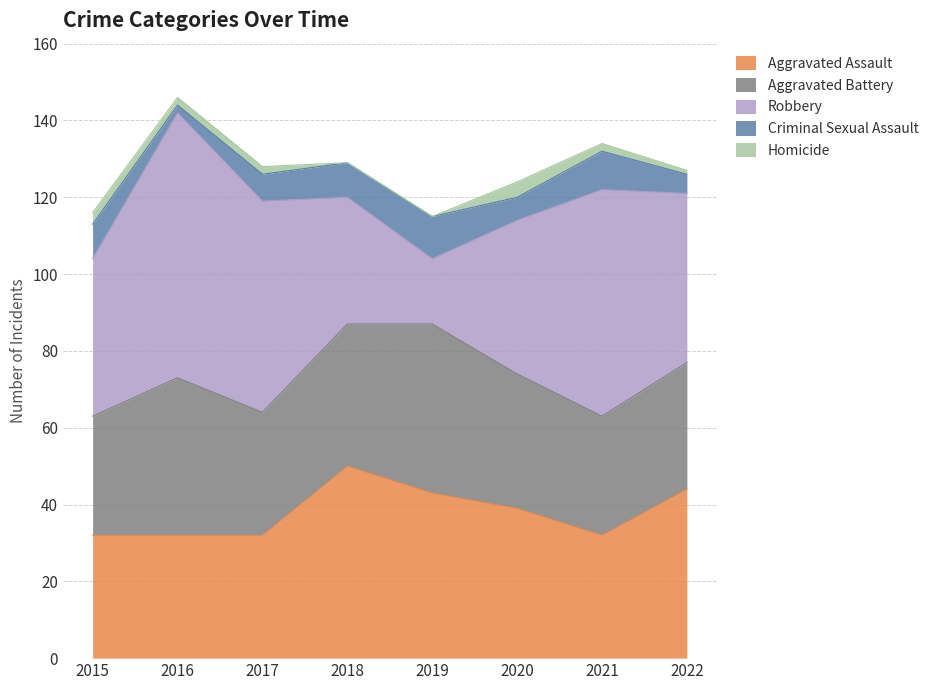

Which series has the largest total across all categories?

Robbery